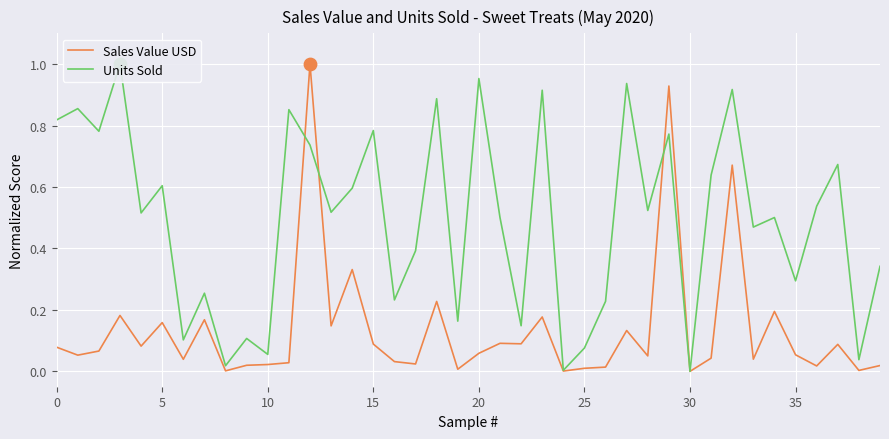

What is the maximum value for Sales Value USD?

1.0